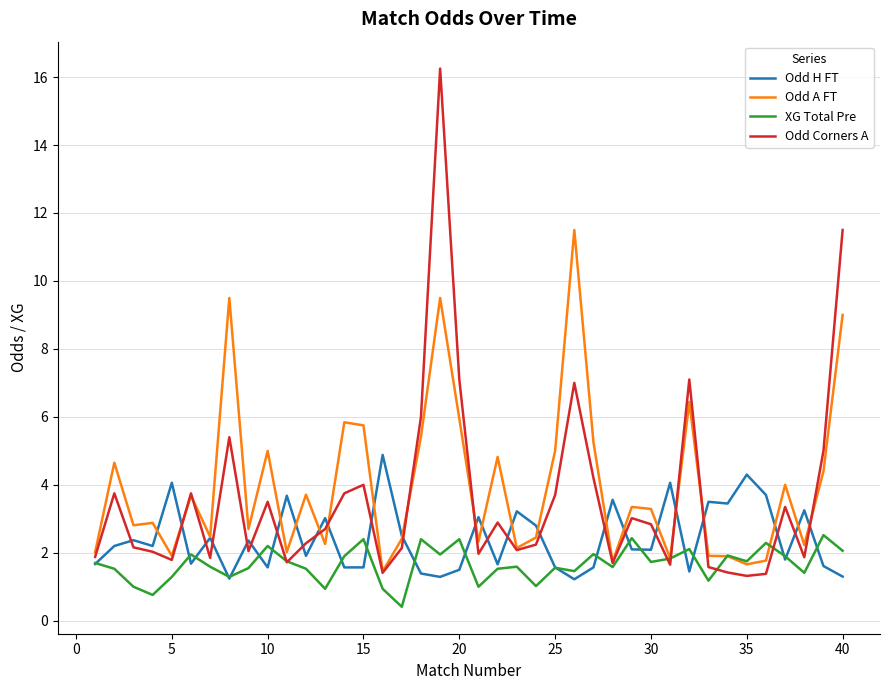

True or false: Odd H FT and XG Total Pre intersect in this chart.

True